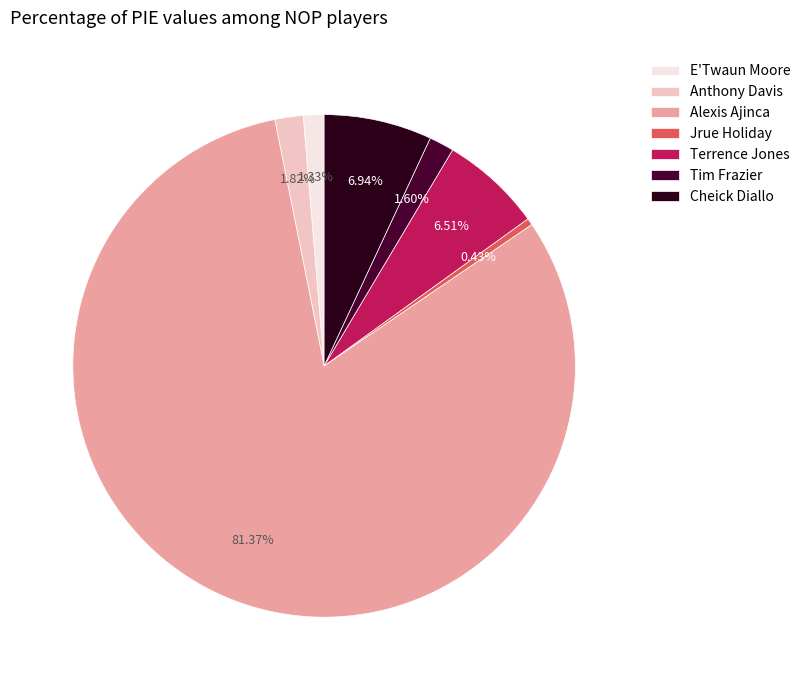

To the nearest percent, what portion does Tim Frazier represent?

2%